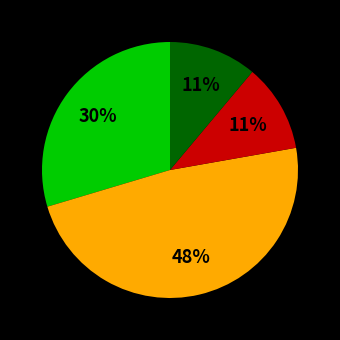

Is there any slice that represents more than half of the pie?

No